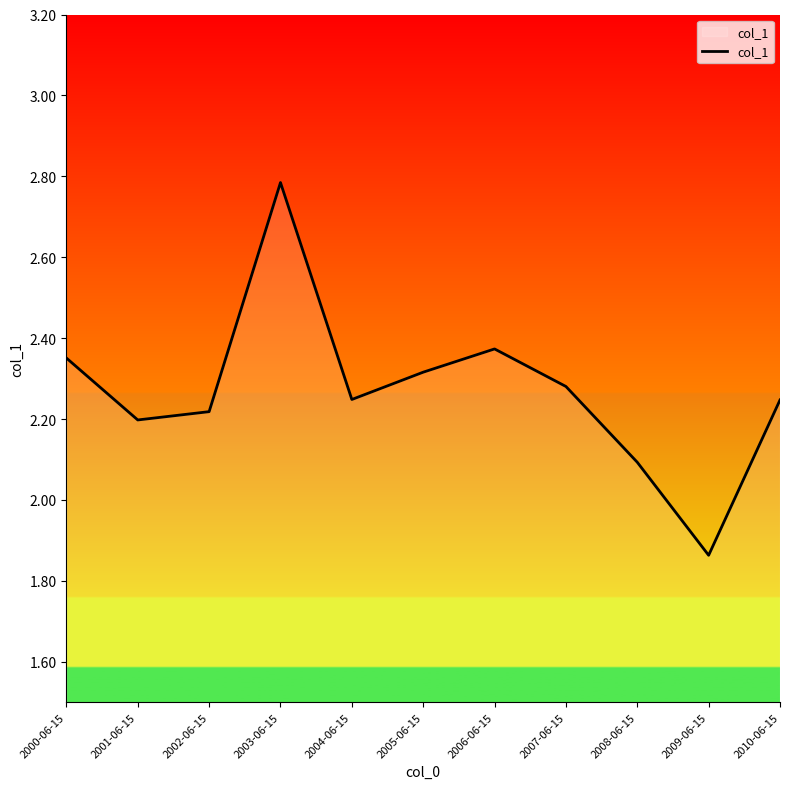

The value at 2007-06-15 is 2.3. True or false?

True